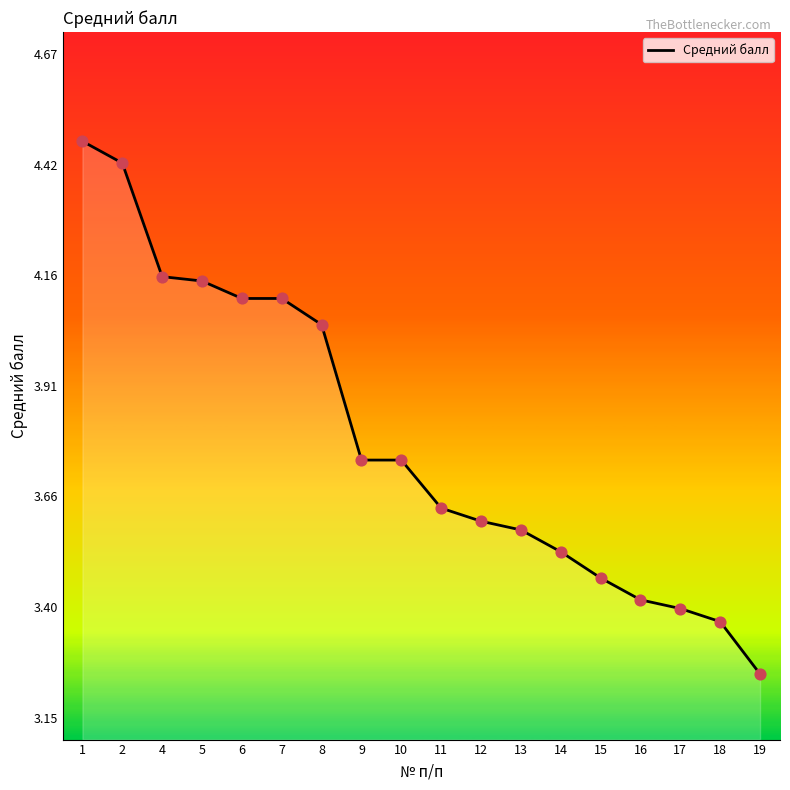

Between 19 and 18, which is larger?

18